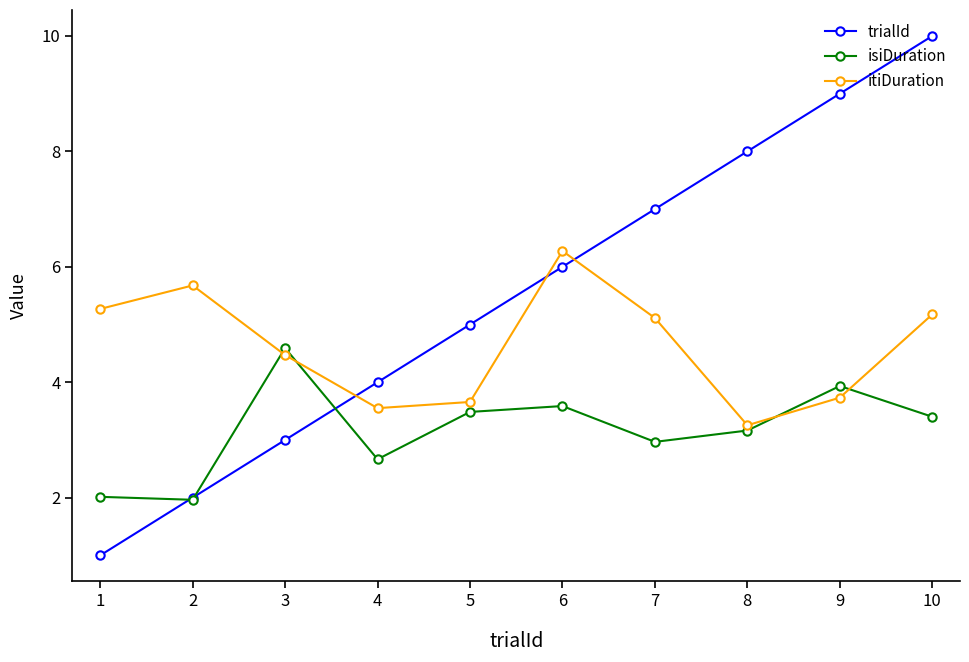

How many distinct data groups are displayed?

3